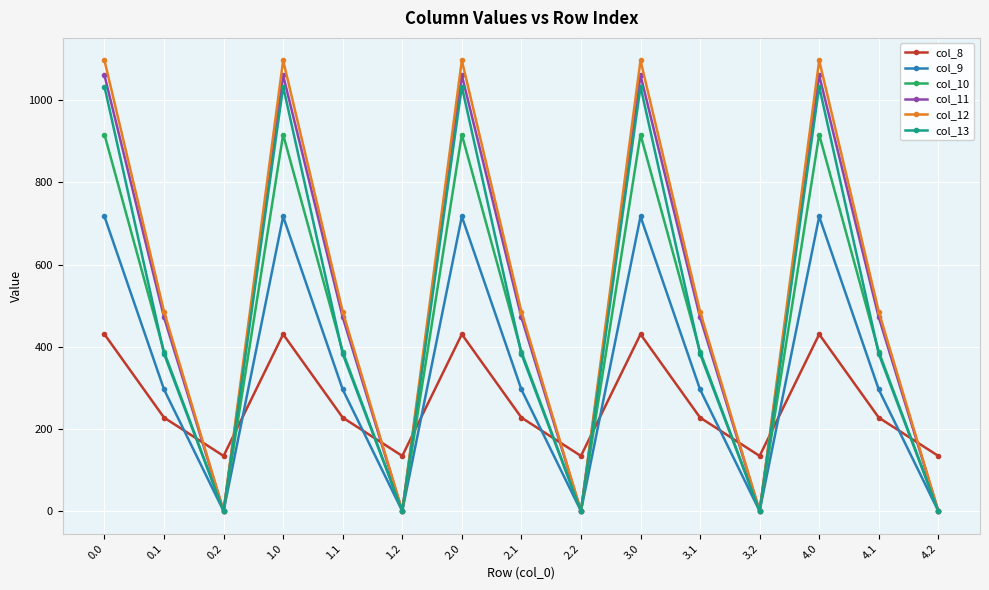

True or false: col_8 and col_11 cross at least once.

True